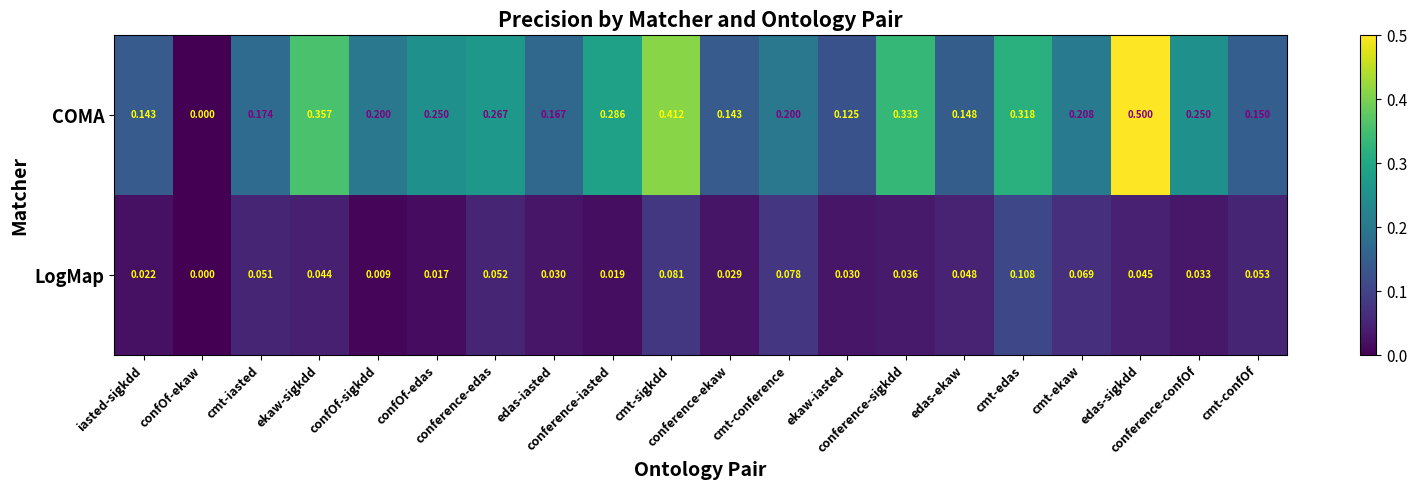

What is the difference between the maximum and minimum values in the LogMap series?

0.1